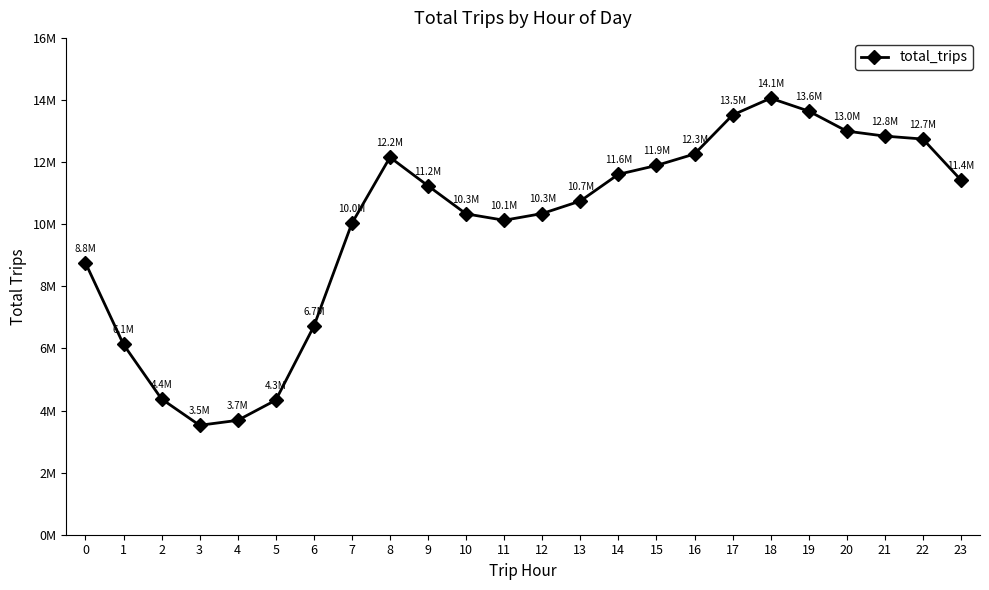

The chart shows a value of 21278250 at 16. True or false?

False